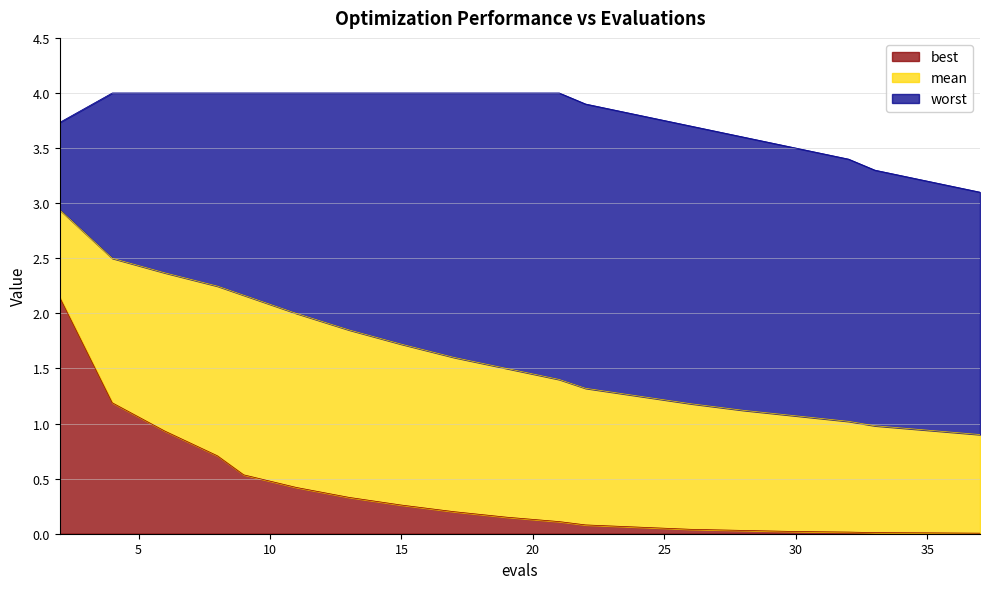

What is the value of the worst point at the 6th from the left?

4.0